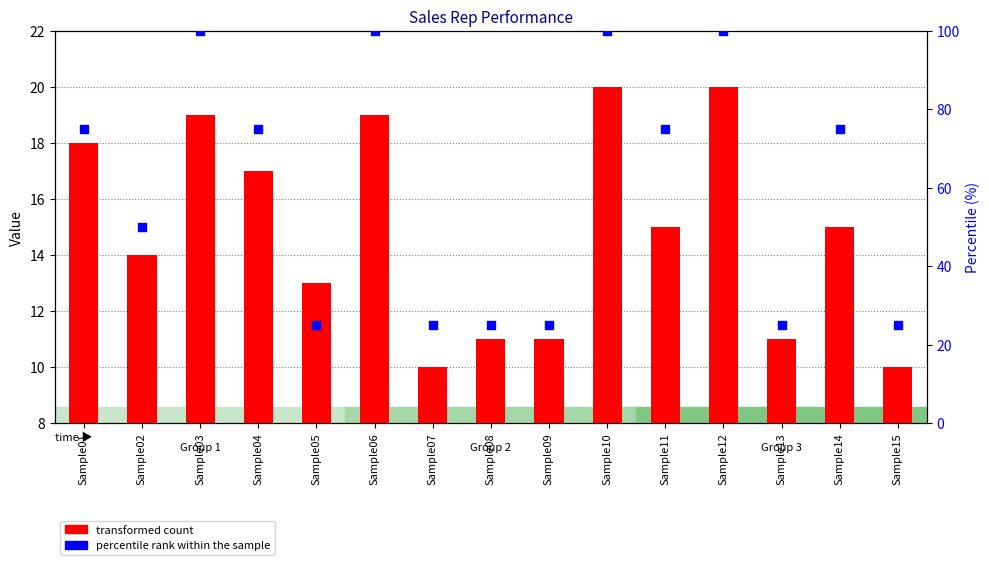

What is the total value across all series at Sample10?

112